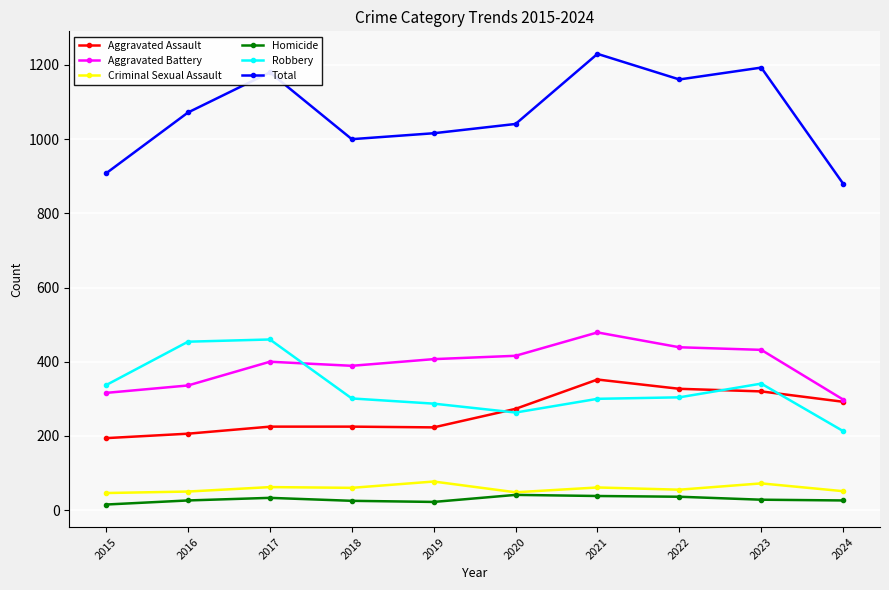

Which series has the largest total across all categories?

Total